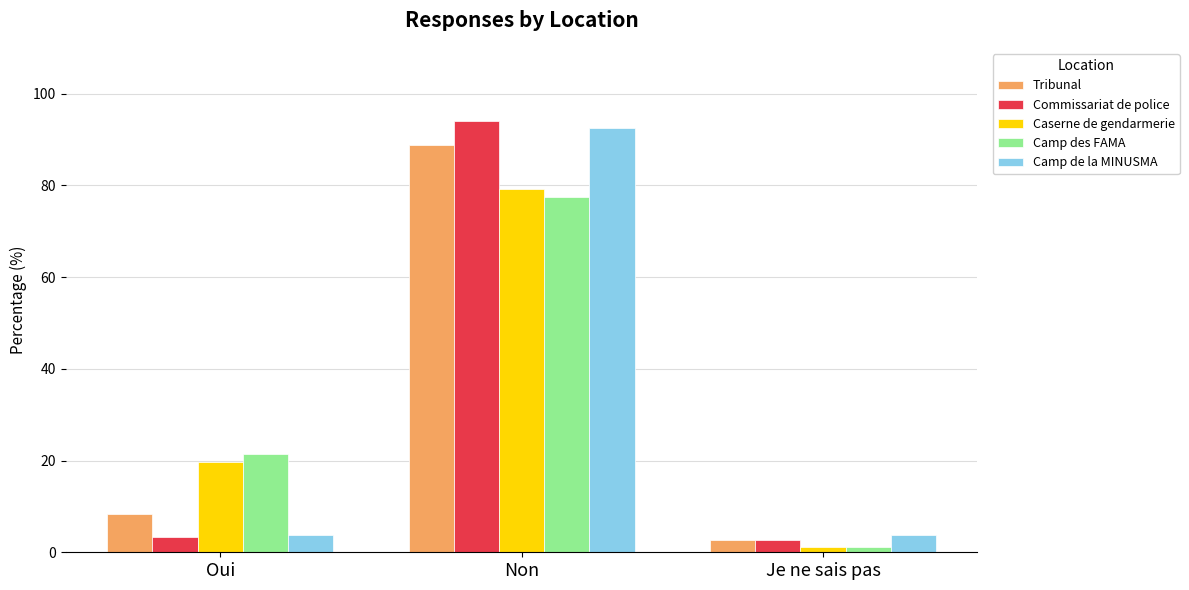

Reading left to right, transcribe all the data shown in this chart.

Tribunal: Oui=8.4	Non=88.8	Je ne sais pas=2.8
Commissariat de police: Oui=3.4	Non=94.0	Je ne sais pas=2.6
Caserne de gendarmerie: Oui=19.7	Non=79.2	Je ne sais pas=1.1
Camp des FAMA: Oui=21.3	Non=77.6	Je ne sais pas=1.1
Camp de la MINUSMA: Oui=3.7	Non=92.6	Je ne sais pas=3.7